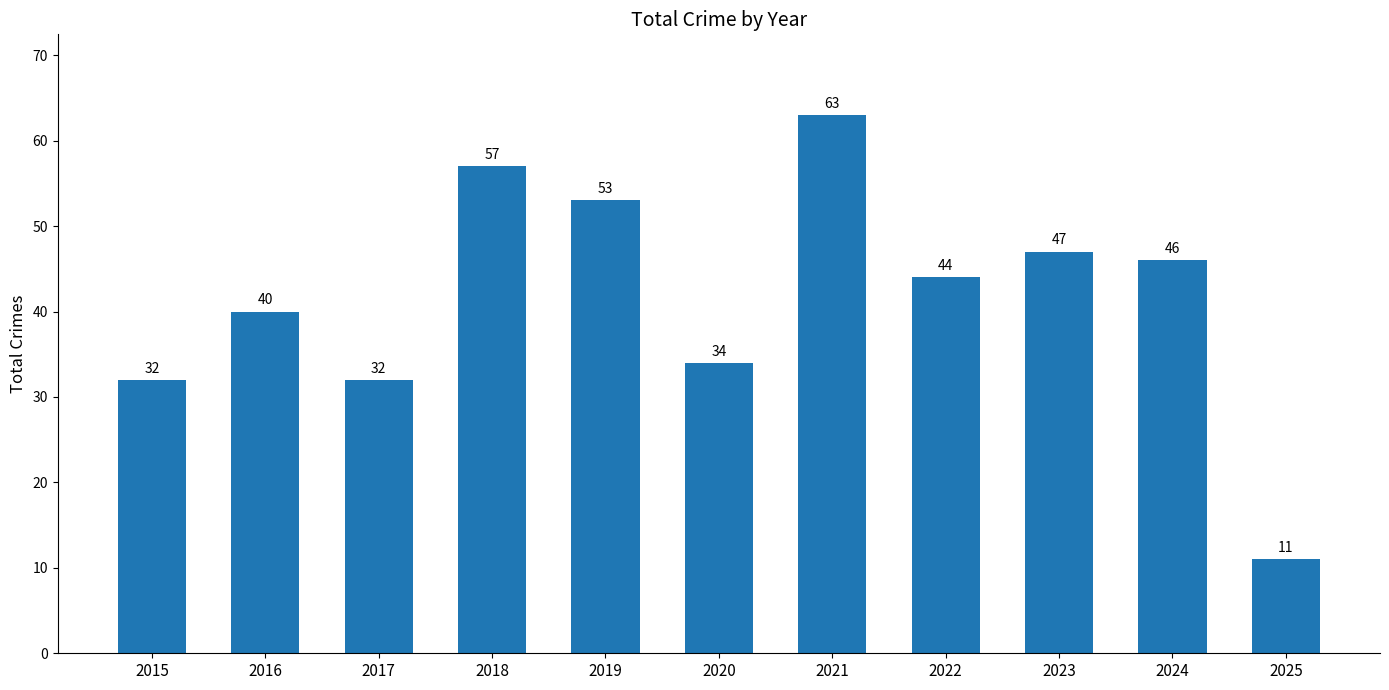

Approximately how many times larger is the value at 2023 compared to 2022?

1.1